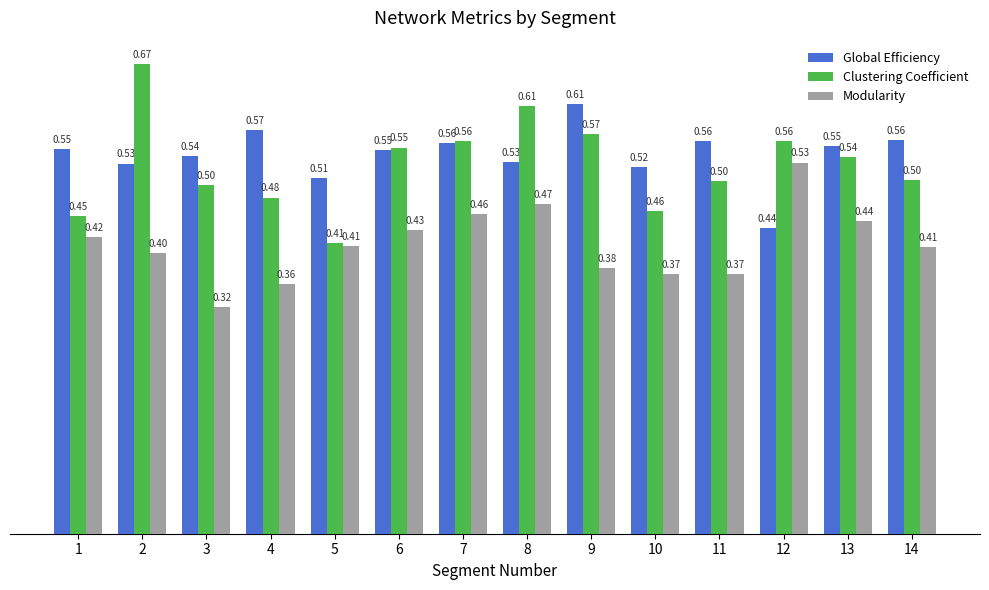

What are all the series names shown in the legend?

Global Efficiency, Clustering Coefficient, Modularity